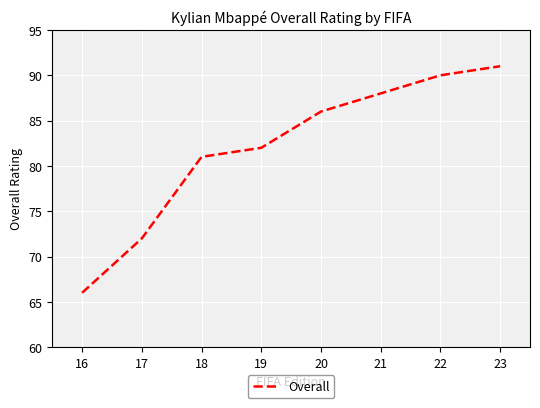

Does the chart have visible grid lines?

Yes